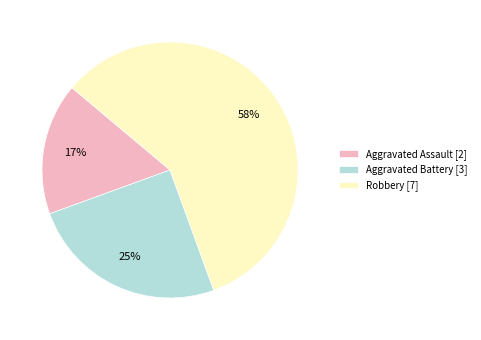

Which slice is the largest?

Robbery [7]